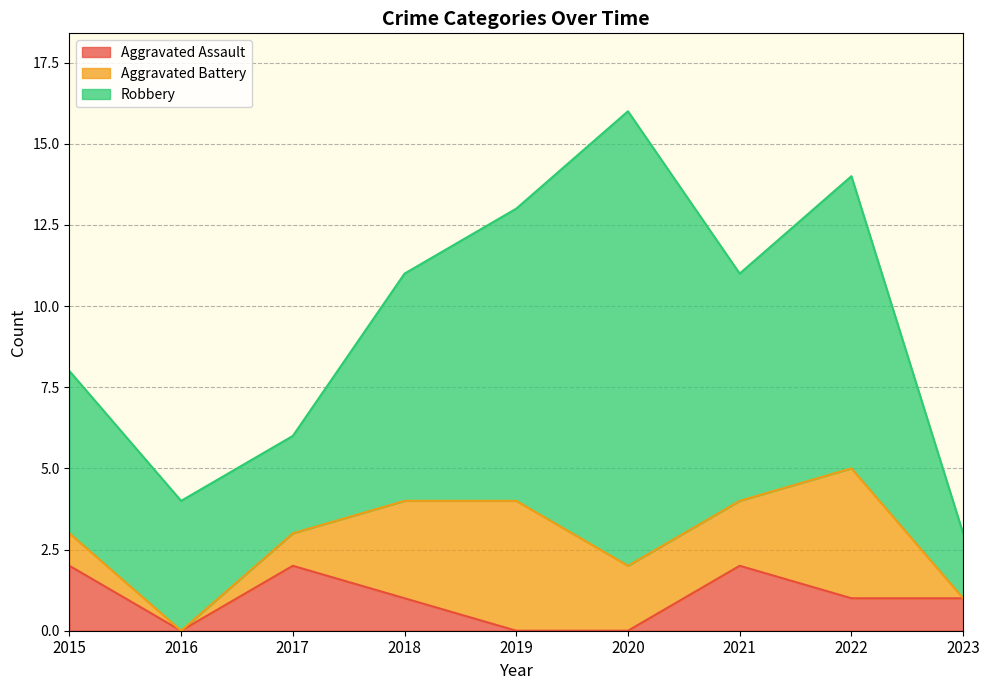

Rank the categories by Aggravated Assault value from highest to lowest.

2015, 2017, 2021, 2018, 2022, 2023, 2016, 2019, 2020